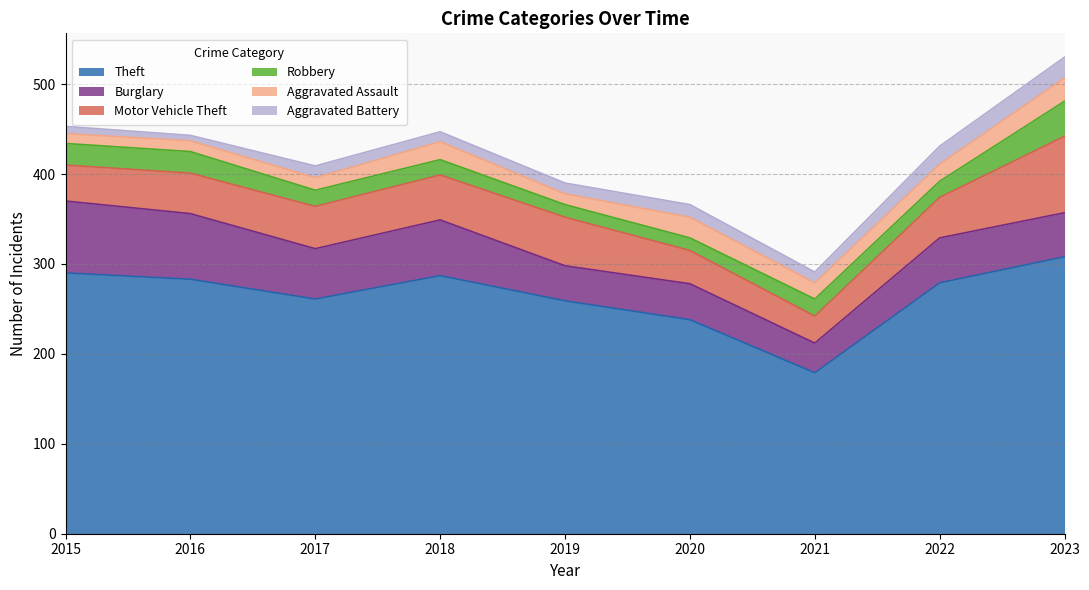

True or false: Theft has a value of 179 at 2021.

True